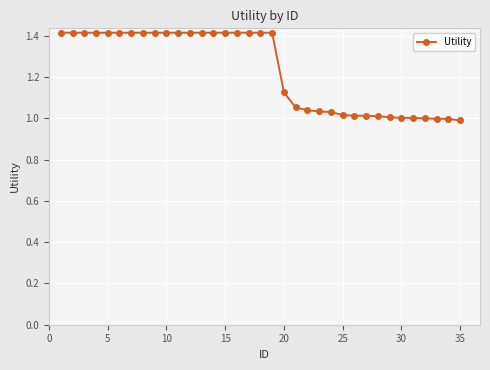

What is the difference between the maximum and minimum values?

0.4